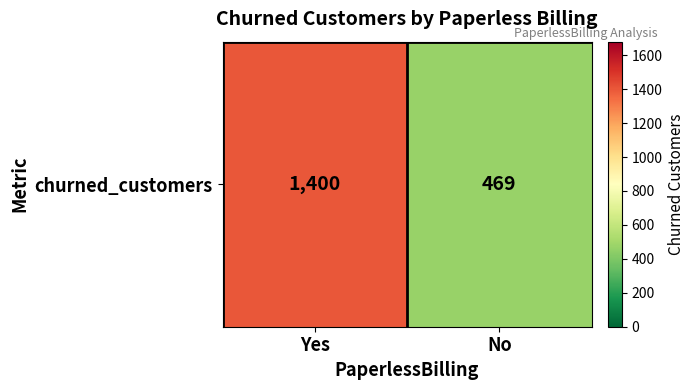

List the labels in order of value, largest first.

Yes, No